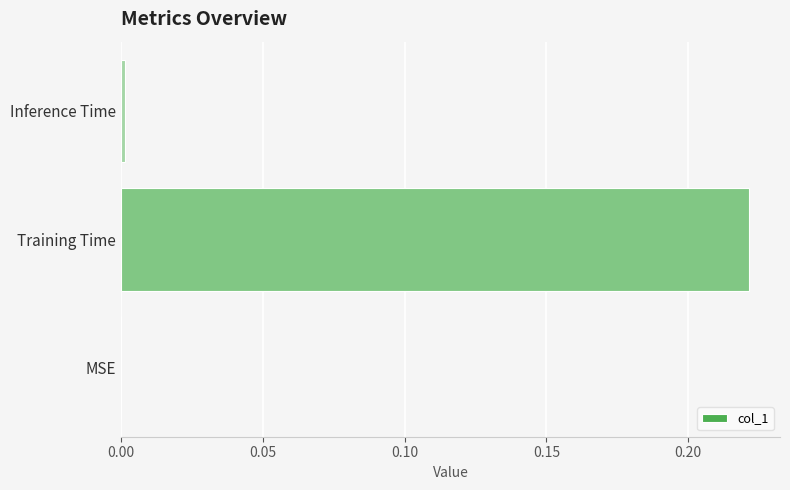

True or false: the data shows 0.0 at Inference Time.

True